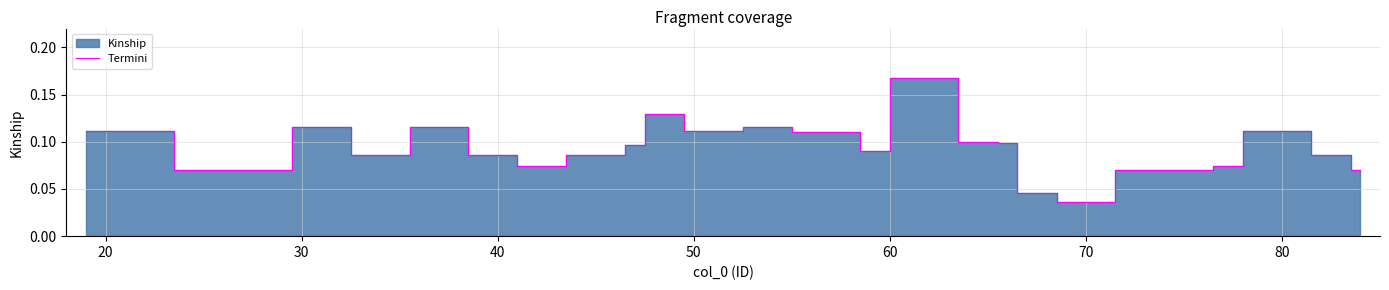

The value at 20 is 0.1. True or false?

True